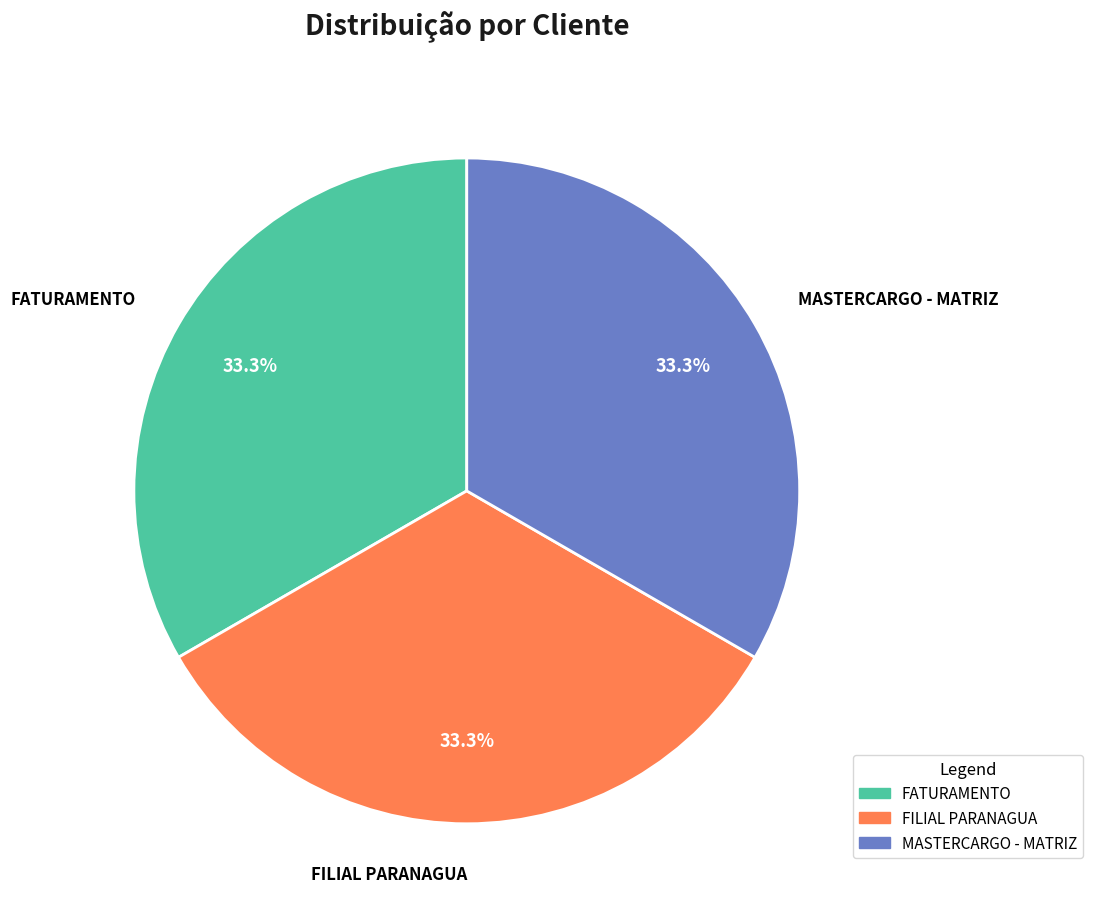

How many slices are in this pie chart?

3